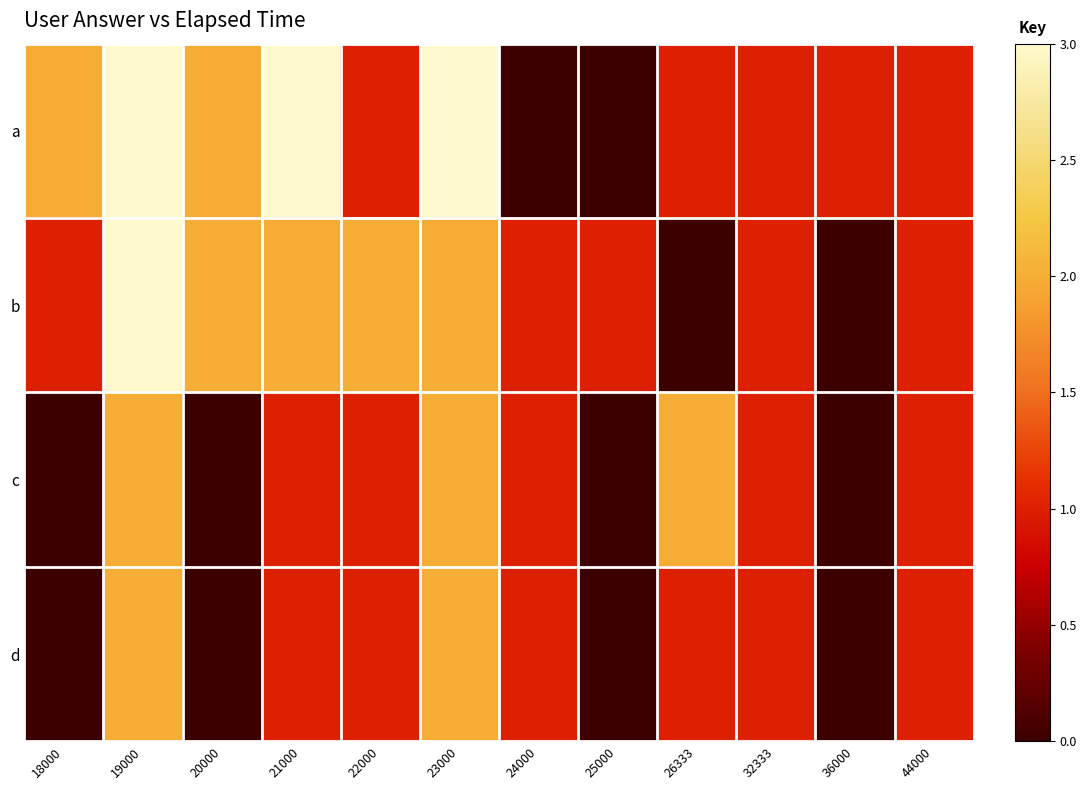

Which has a higher value, 44000 or 20000?

20000